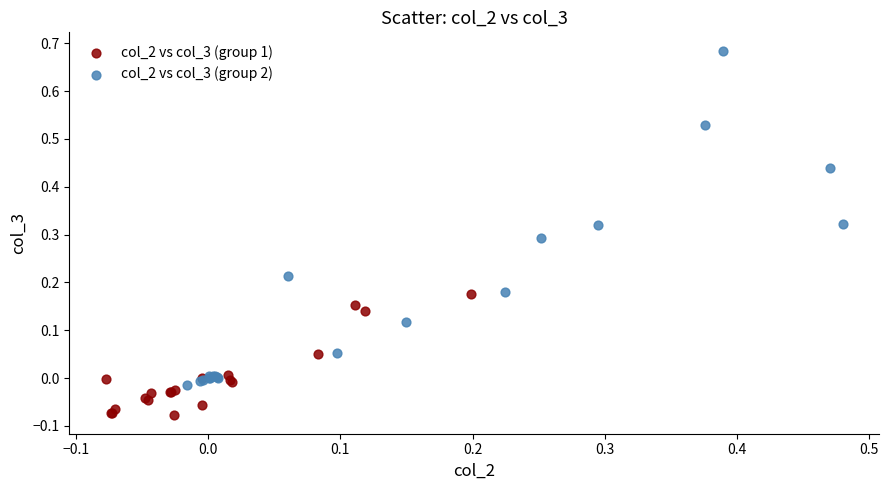

Which series reaches the maximum Y coordinate?

col_2 vs col_3 (group 2)